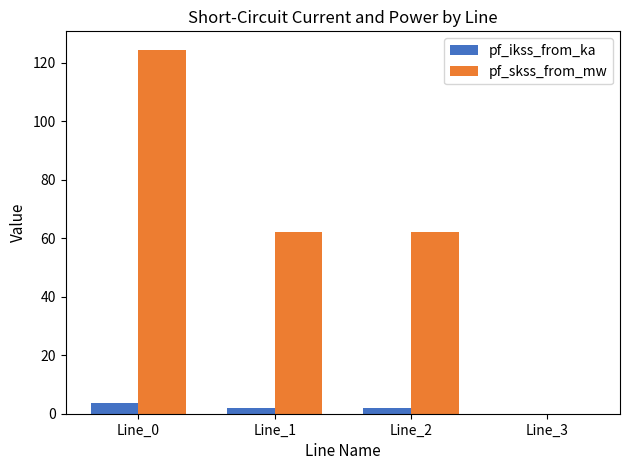

Is the value of pf_skss_from_mw at Line_2 greater than the value of pf_ikss_from_ka at Line_1?

Yes